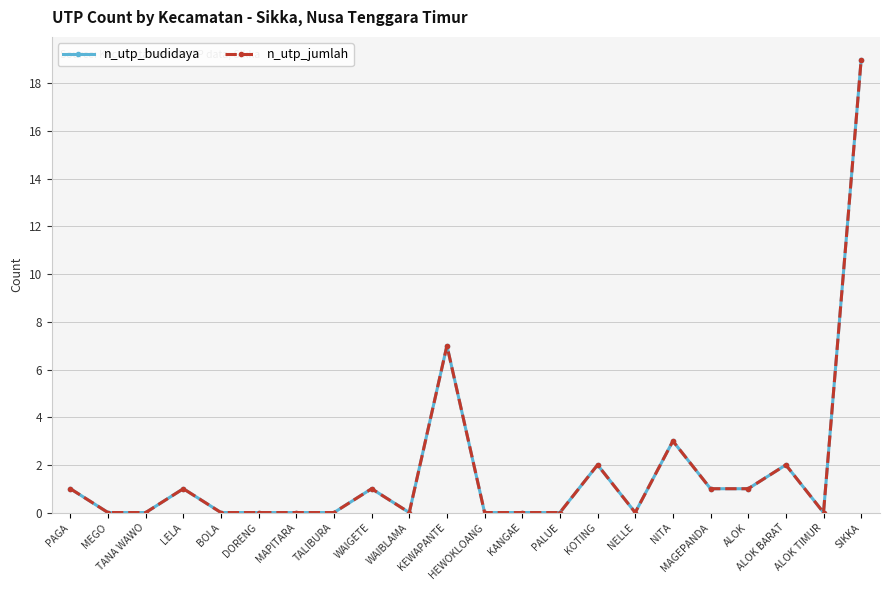

Is the value of n_utp_budidaya at NITA greater than the value of n_utp_jumlah at NITA?

No